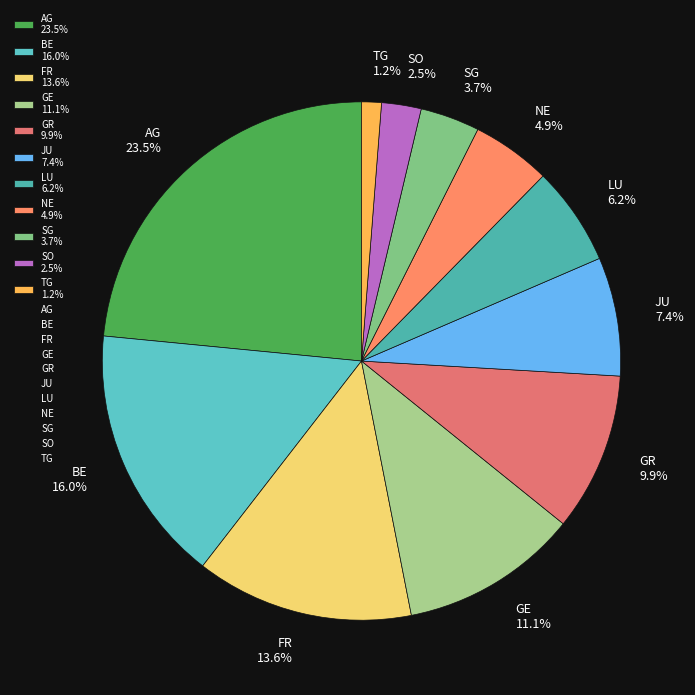

To the nearest percent, what is the combined percentage of LU and SO?

9%